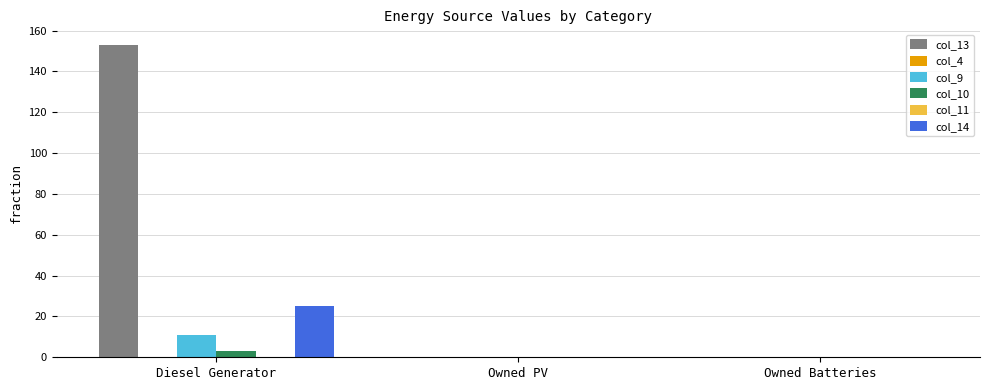

Is the value of col_4 at Owned Batteries greater than the value of col_11 at Owned PV?

No